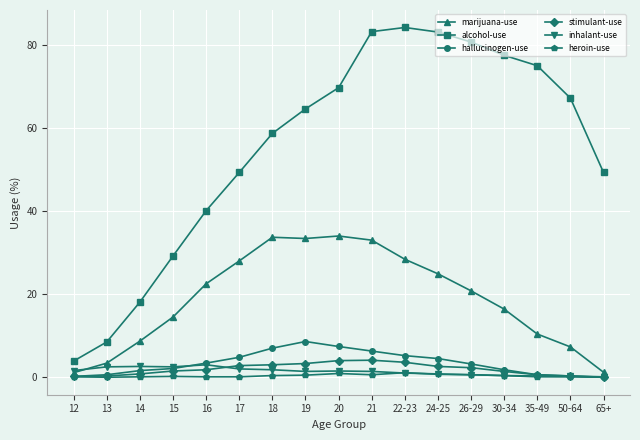

The value of inhalant-use at 14 is 2.6. True or false?

True